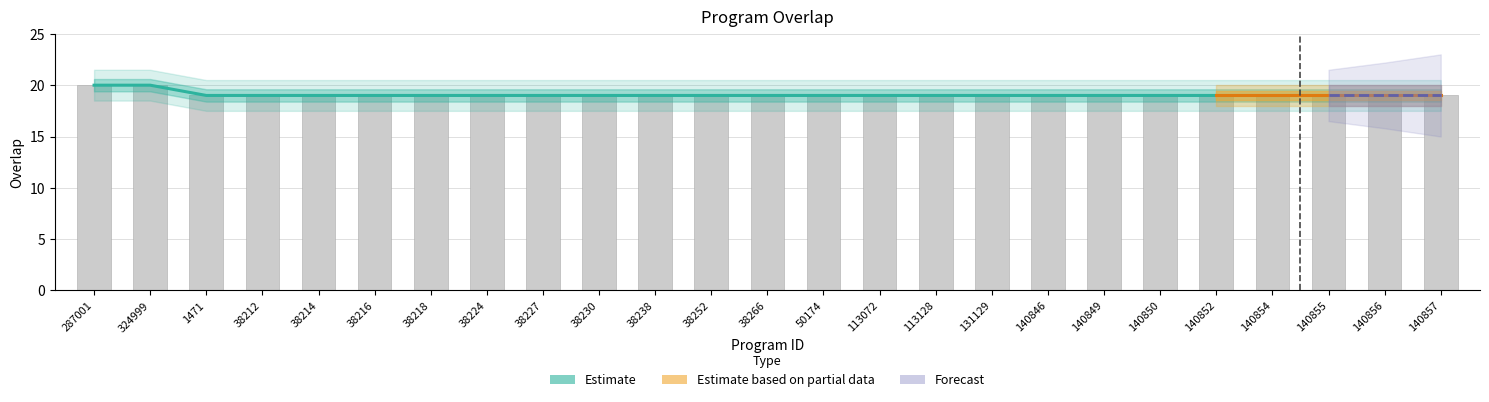

How many categories are shown in the chart?

25